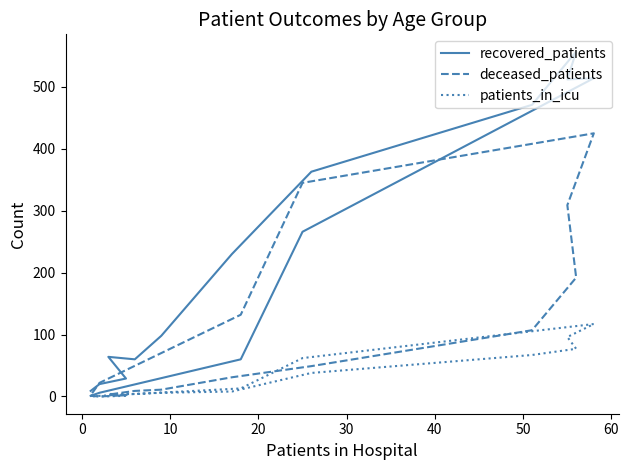

Is it true that recovered_patients equals 814 at 11?

False